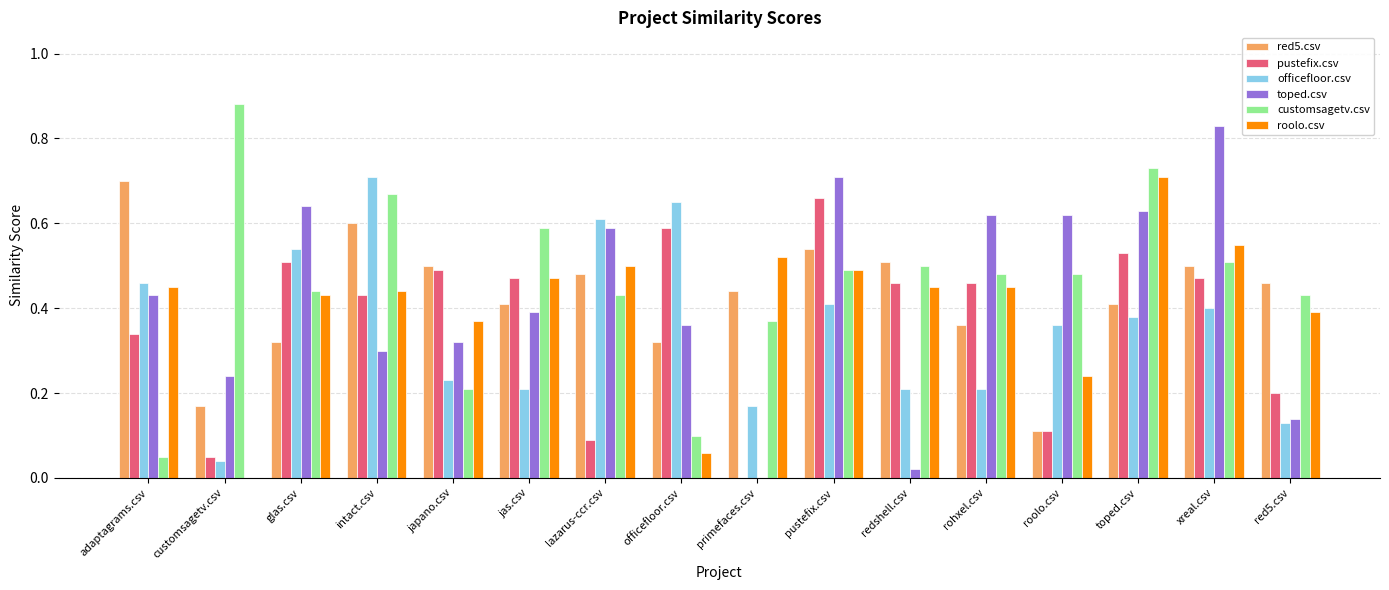

What is the sum of all customsagetv.csv values?

7.4